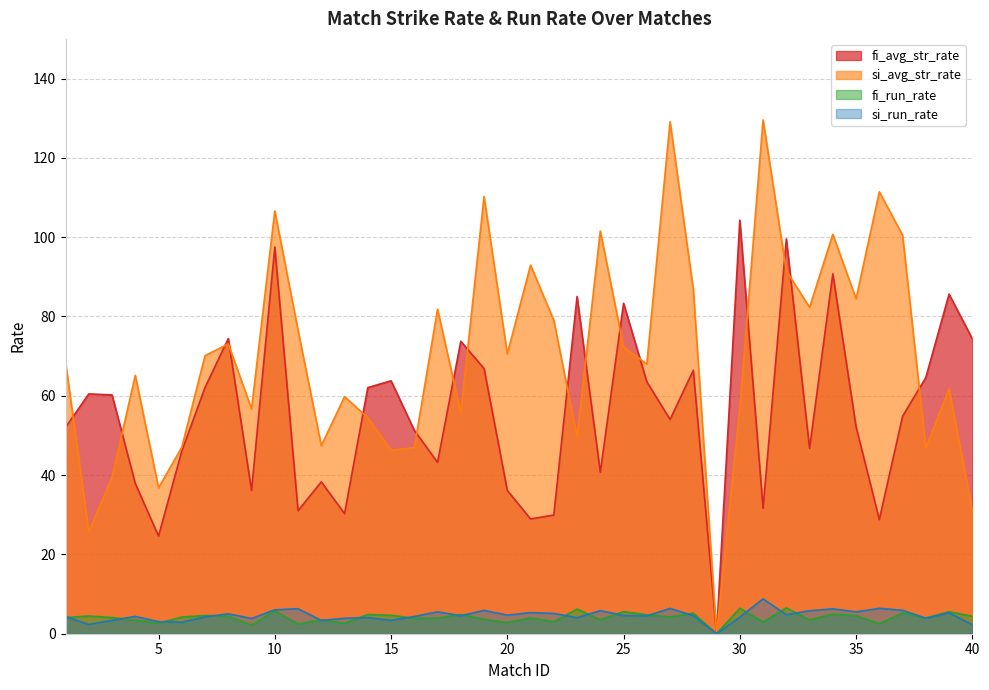

True or false: si_run_rate has a value of 10.5 at 11.

False